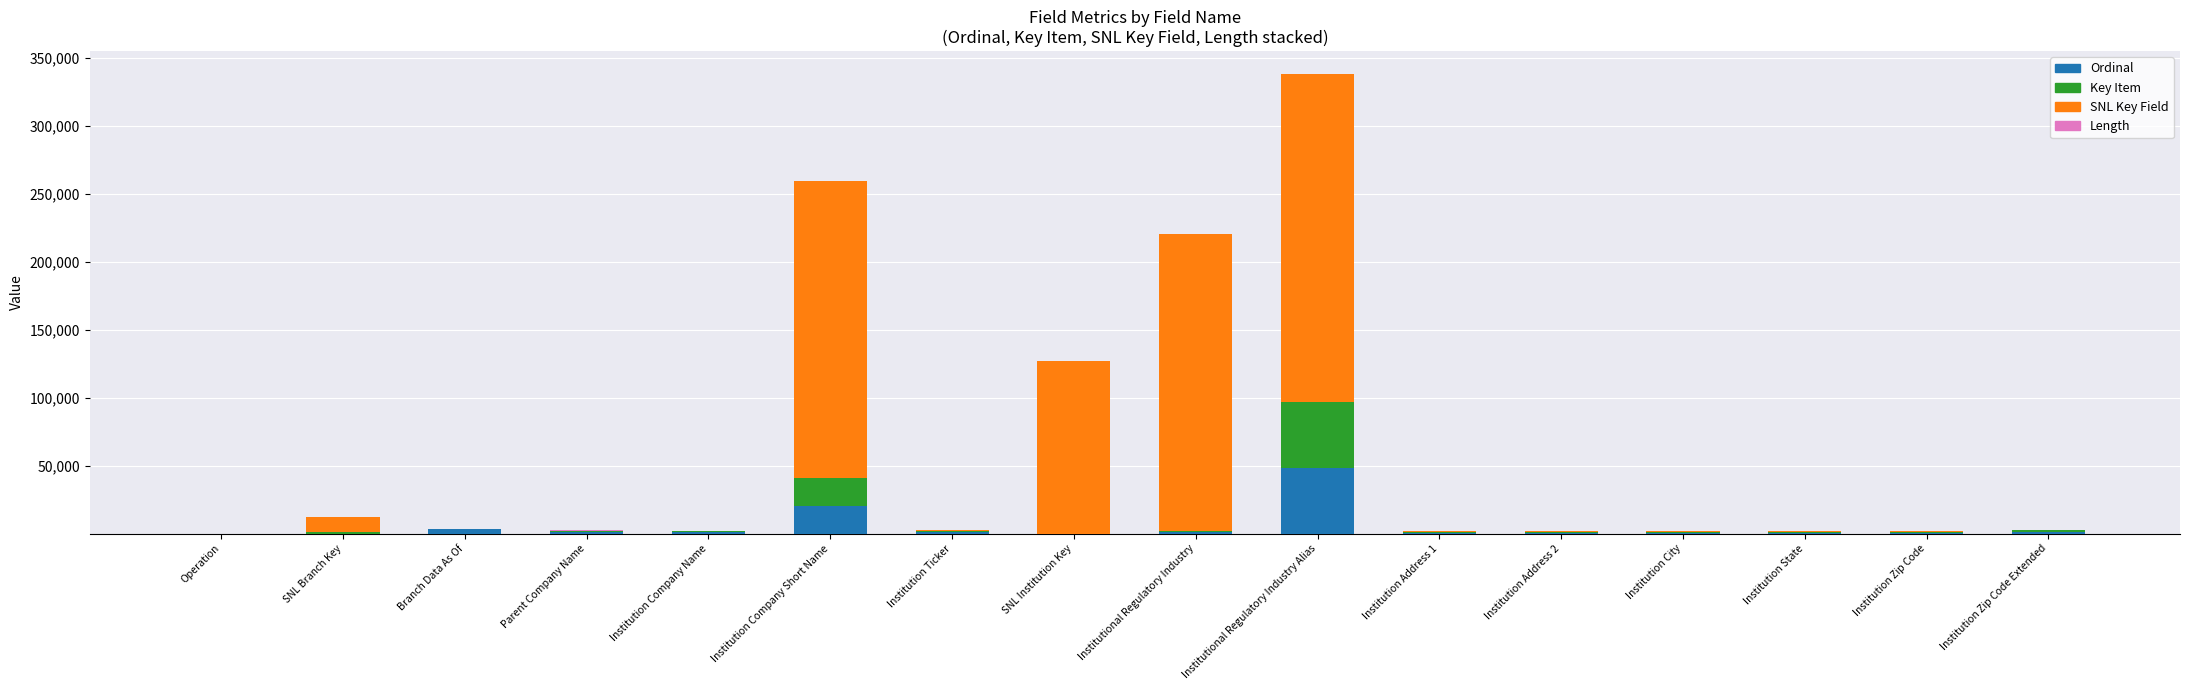

Does the chart contain stacked bars?

Yes